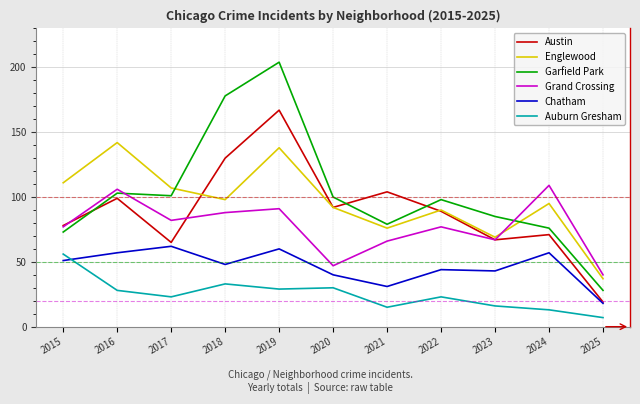

What is the smallest value displayed?

7